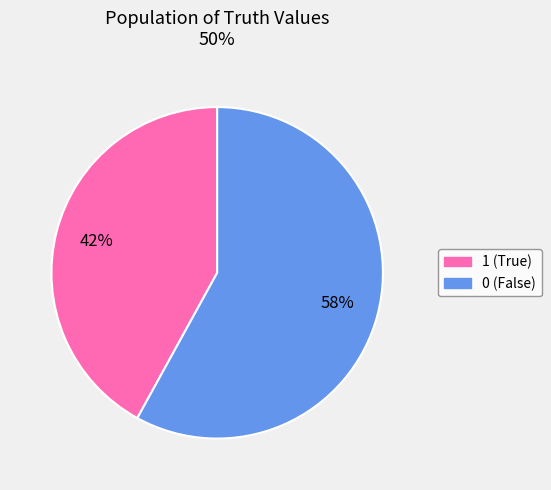

Do 0 (False) and 1 (True) together represent more than half of the pie?

Yes